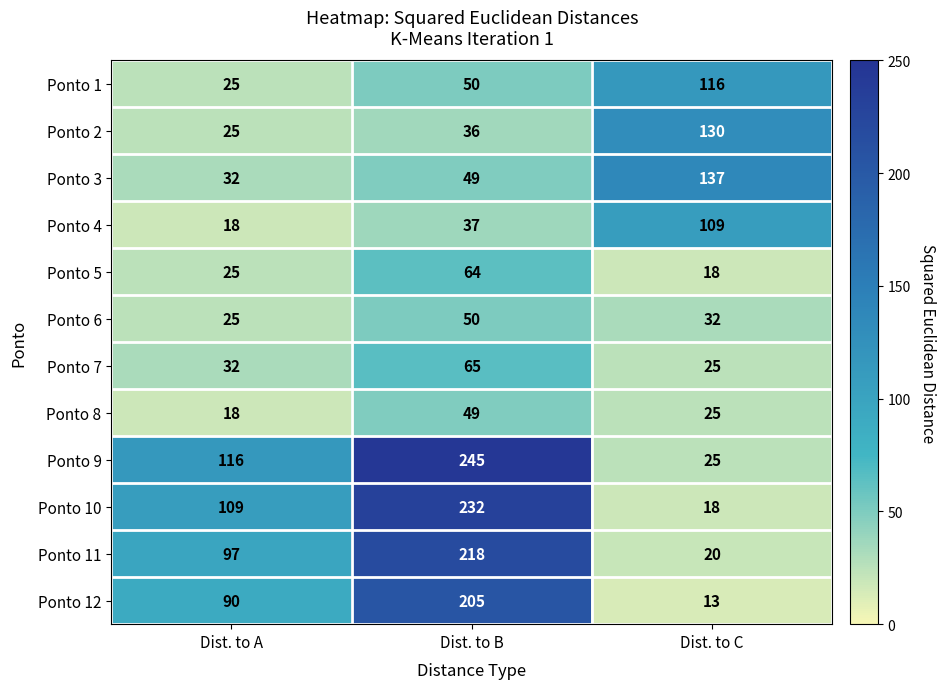

Is the value of Ponto 12 at Dist. to B greater than the value of Ponto 2 at Dist. to B?

Yes